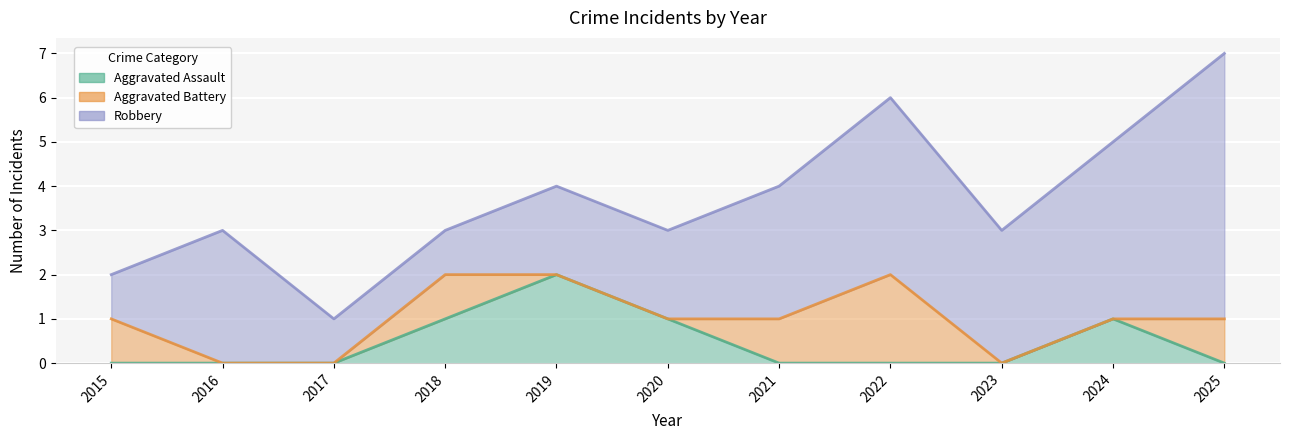

Which label corresponds to the largest value in the chart?

2025